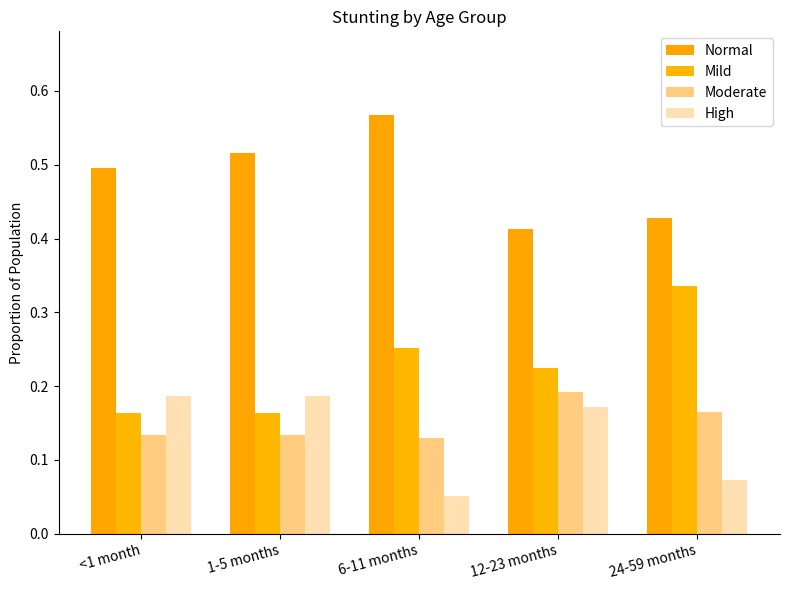

Are the bars horizontal?

No